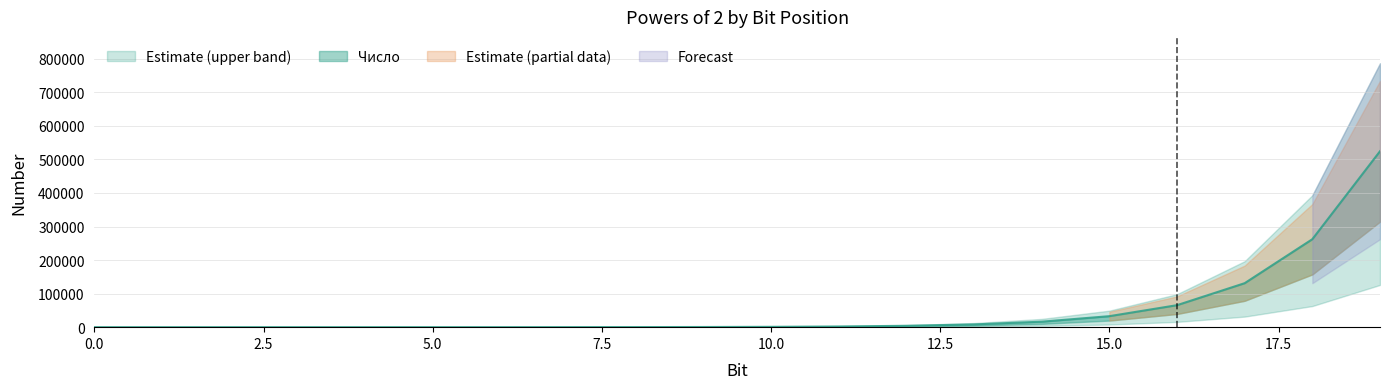

Reading left to right, what are all the values shown in this chart?

0=1	1=2	2=4	3=8	4=16	5=32	6=64	7=128	8=256	9=512	10=1024	11=2048	12=4096	13=8192	14=16384	15=32768	16=65536	17=131072	18=262144	19=524288